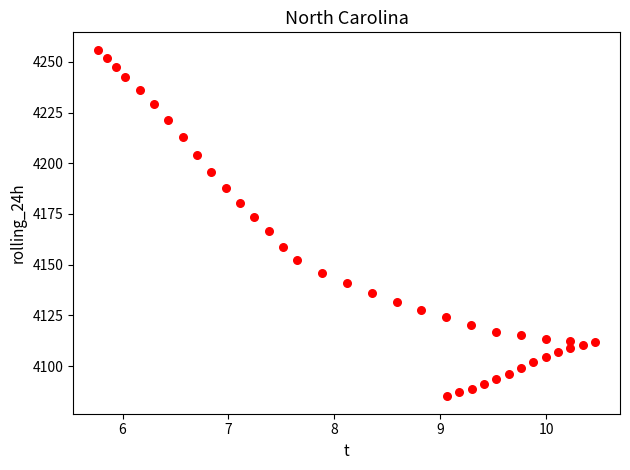

What is the range of Y values (max minus min)?

170.9